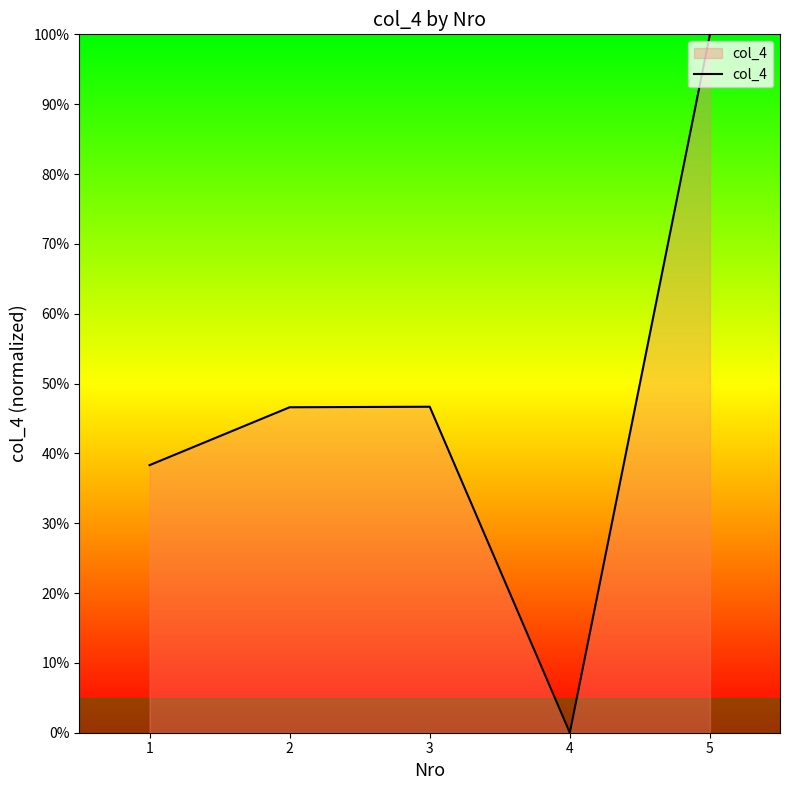

True or false: there are more than 2 points higher than both neighbors.

False